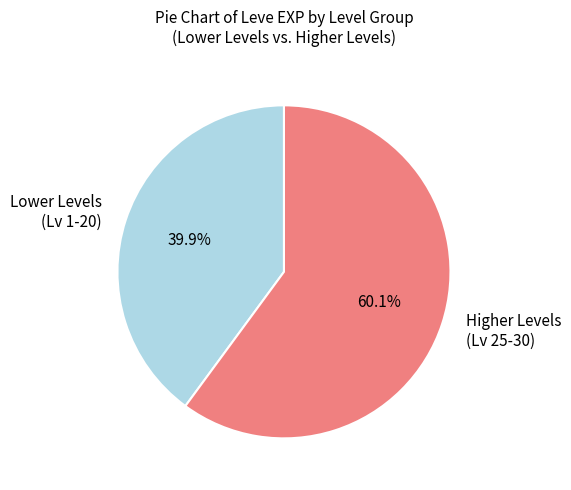

Which slice is the largest?

Higher Levels (Lv 25-30)